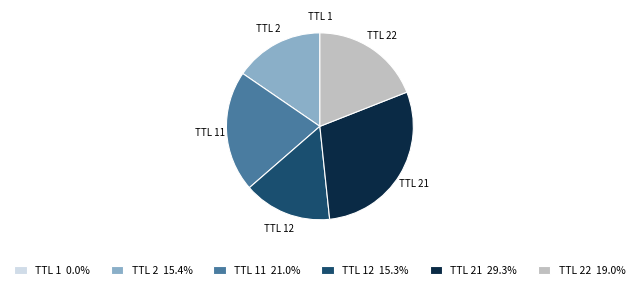

Is there any slice that represents more than half of the pie?

No